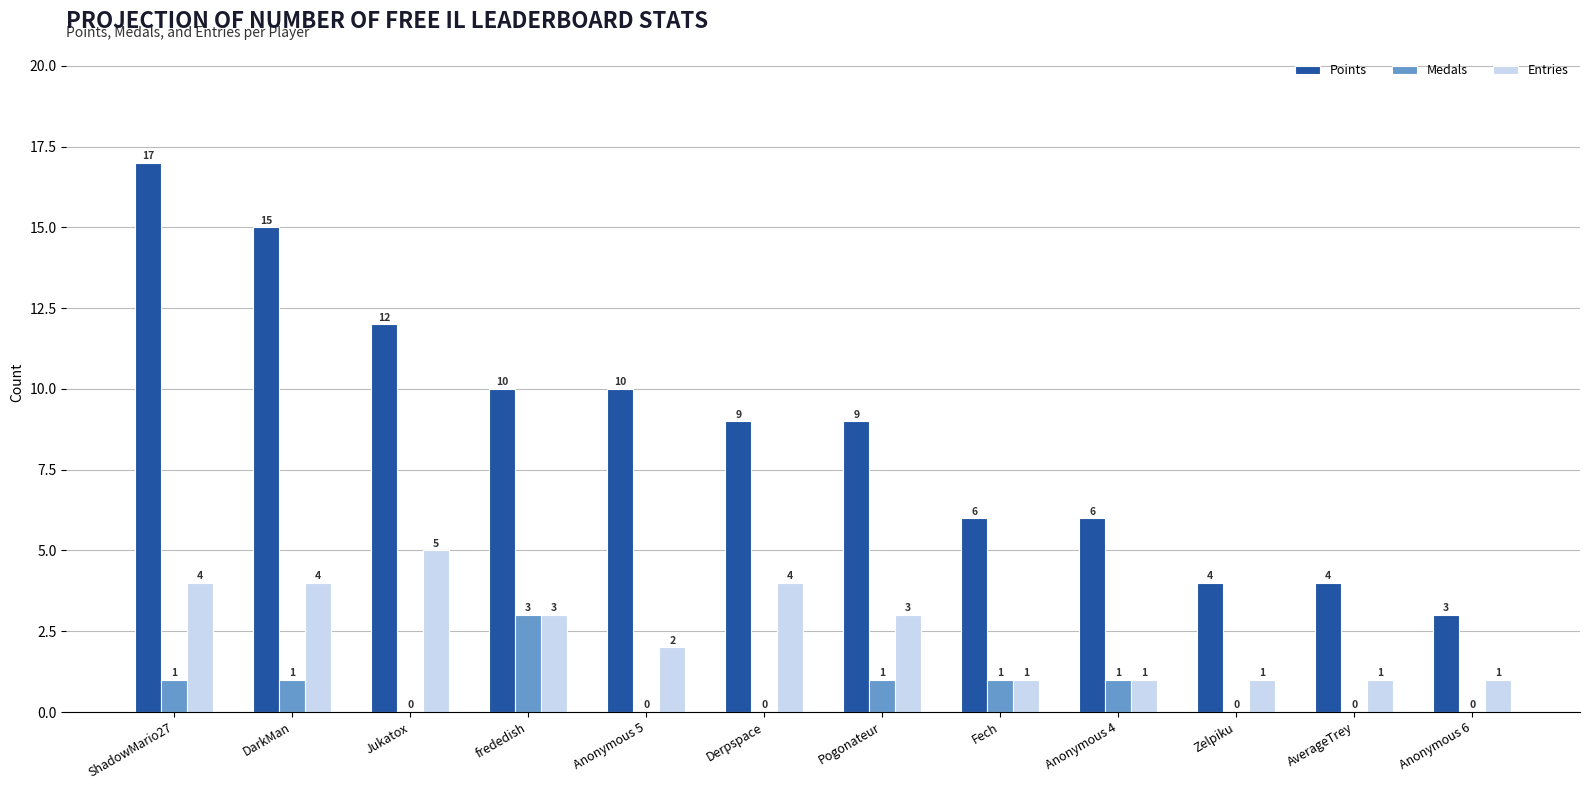

Reading right to left, what are all the values shown in this chart?

Points: Anonymous 6=3	AverageTrey=4	Zelpiku=4	Anonymous 4=6	Fech=6	Pogonateur=9	Derpspace=9	Anonymous 5=10	frededish=10	Jukatox=12	DarkMan=15	ShadowMario27=17
Medals: Anonymous 6=0	AverageTrey=0	Zelpiku=0	Anonymous 4=1	Fech=1	Pogonateur=1	Derpspace=0	Anonymous 5=0	frededish=3	Jukatox=0	DarkMan=1	ShadowMario27=1
Entries: Anonymous 6=1	AverageTrey=1	Zelpiku=1	Anonymous 4=1	Fech=1	Pogonateur=3	Derpspace=4	Anonymous 5=2	frededish=3	Jukatox=5	DarkMan=4	ShadowMario27=4